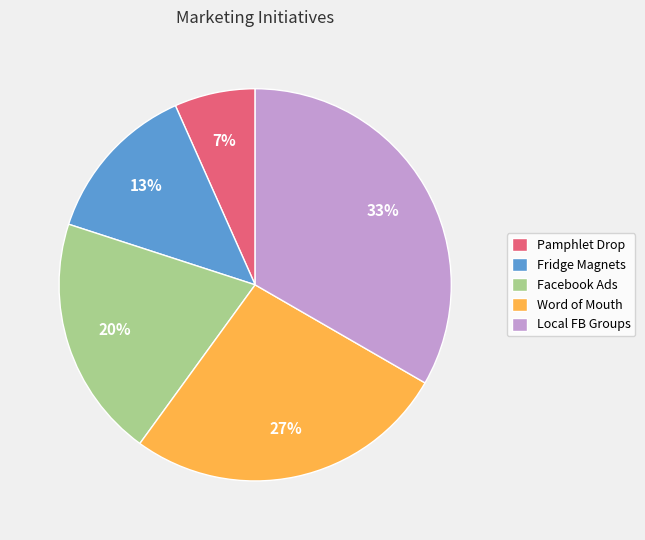

Does Local FB Groups account for over 50% of the chart?

No